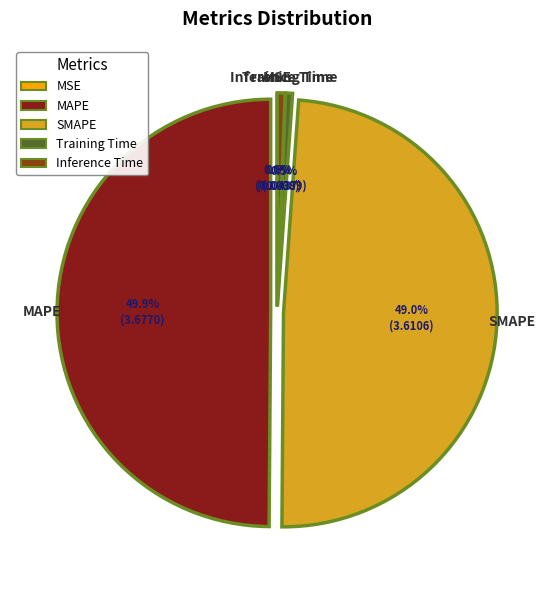

What is the total percentage of Training Time and Inference Time?

1.1%